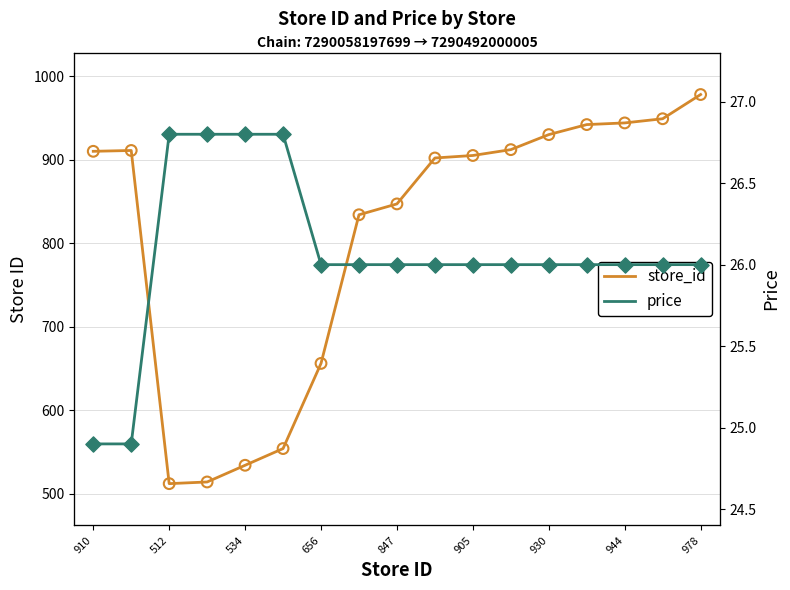

Which series has the largest total across all categories?

store_id